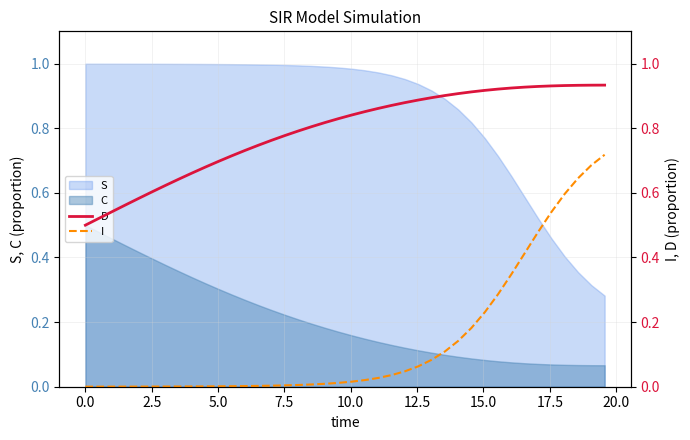

True or false: S and C cross at least once.

False